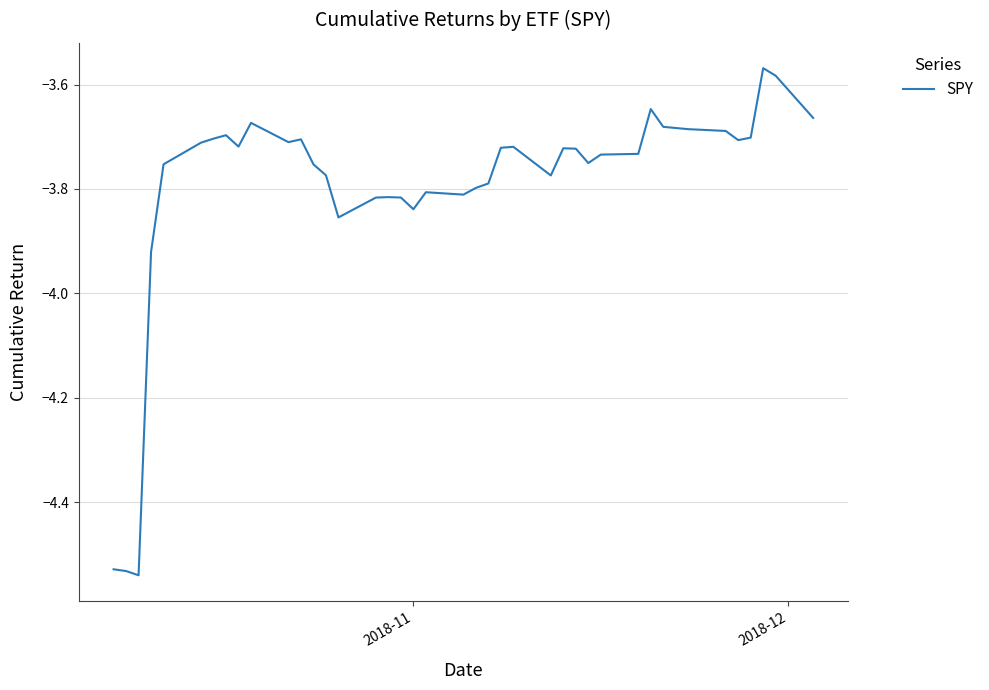

How many lines are shown in the chart?

1